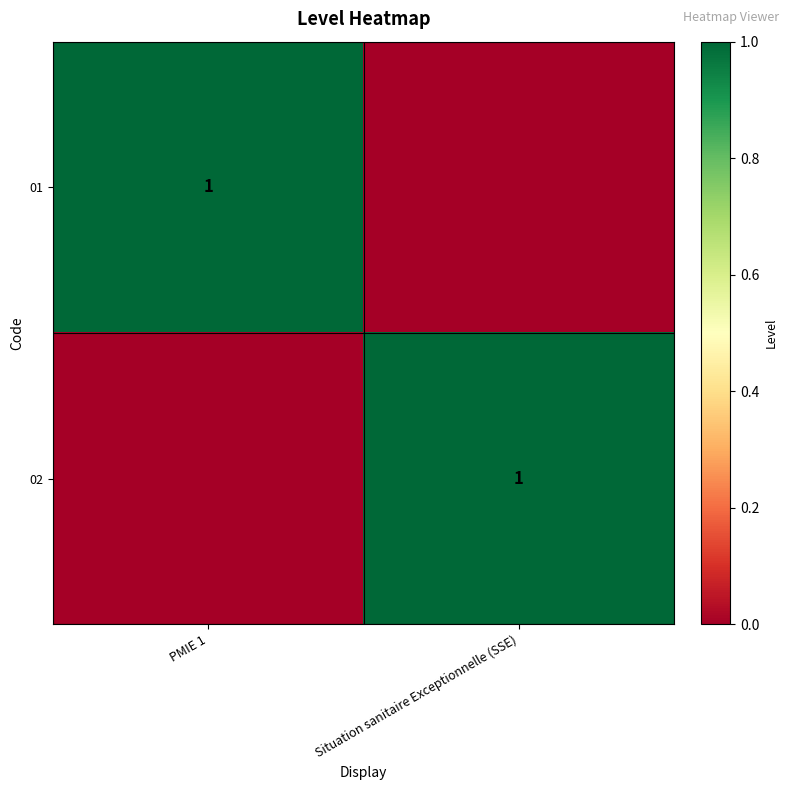

The 02 series shows 1 at Situation sanitaire Exceptionnelle (SSE). True or false?

True